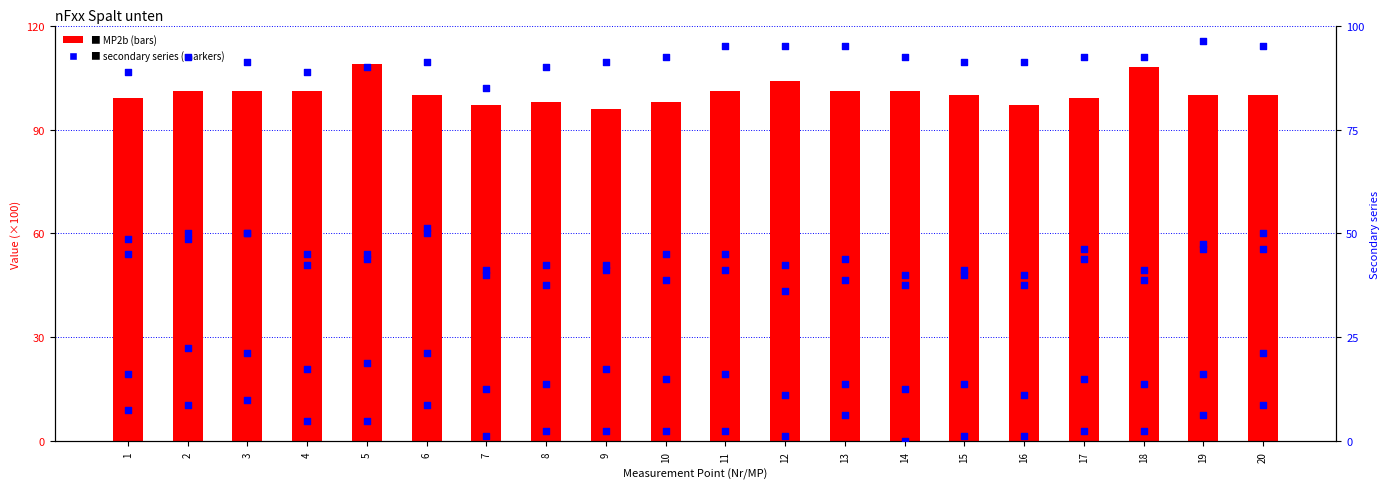

Which series has the largest total across all categories?

MP2b